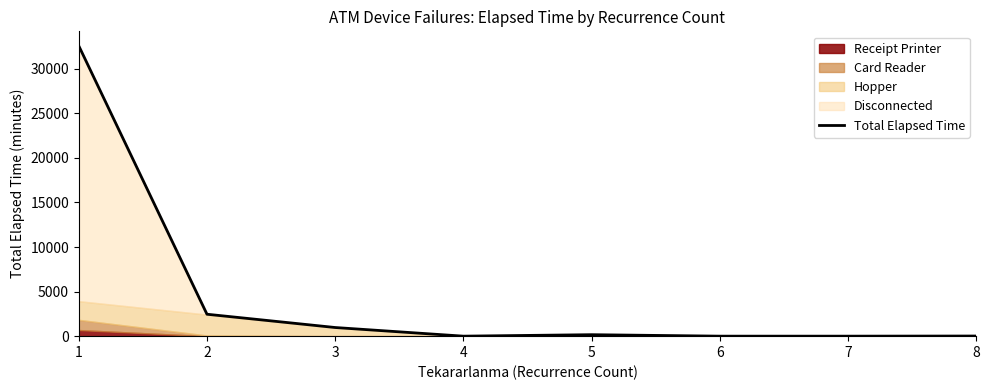

What is the difference between the maximum and second lowest values?

32575